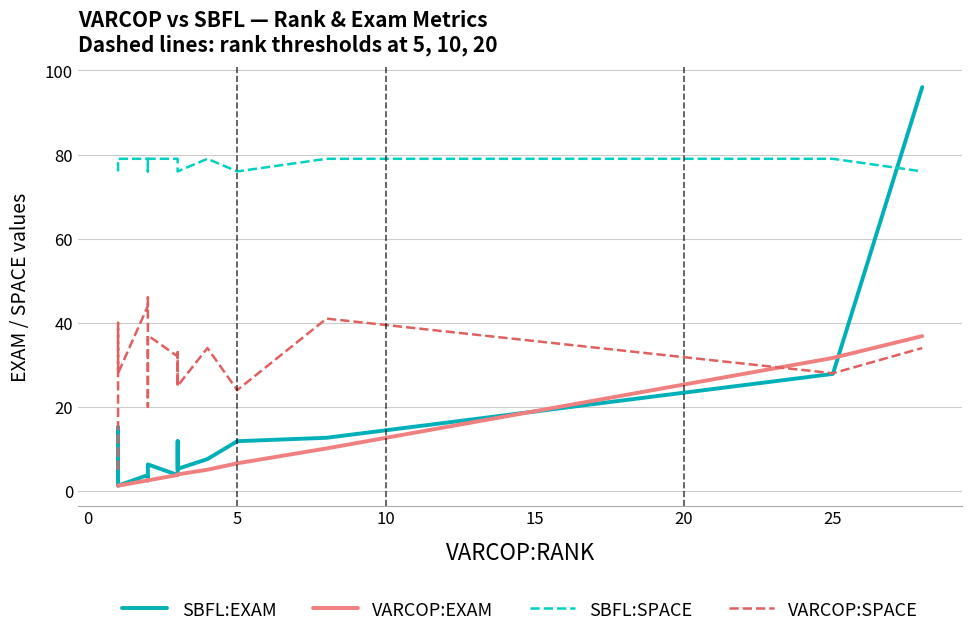

Reading left to right, list all the values displayed in this chart.

SBFL:EXAM: 1.3	15.2	1.3	1.3	3.8	2.5	2.6	6.3	3.8	5.3	5.3	11.8	5.3	7.6	11.8	12.7	27.8	96.1
VARCOP:EXAM: 1.3	1.3	1.3	1.3	2.5	2.5	2.6	2.5	3.8	3.9	3.9	3.9	3.9	5.1	6.6	10.1	31.6	36.8
SBFL:SPACE: 76.0	79.0	79.0	79.0	79.0	79.0	76.0	79.0	79.0	76.0	76.0	76.0	76.0	79.0	76.0	79.0	79.0	76.0
VARCOP:SPACE: 5.0	34.0	40.0	28.0	44.0	46.0	20.0	37.0	32.0	25.0	25.0	33.0	25.0	34.0	24.0	41.0	28.0	34.0